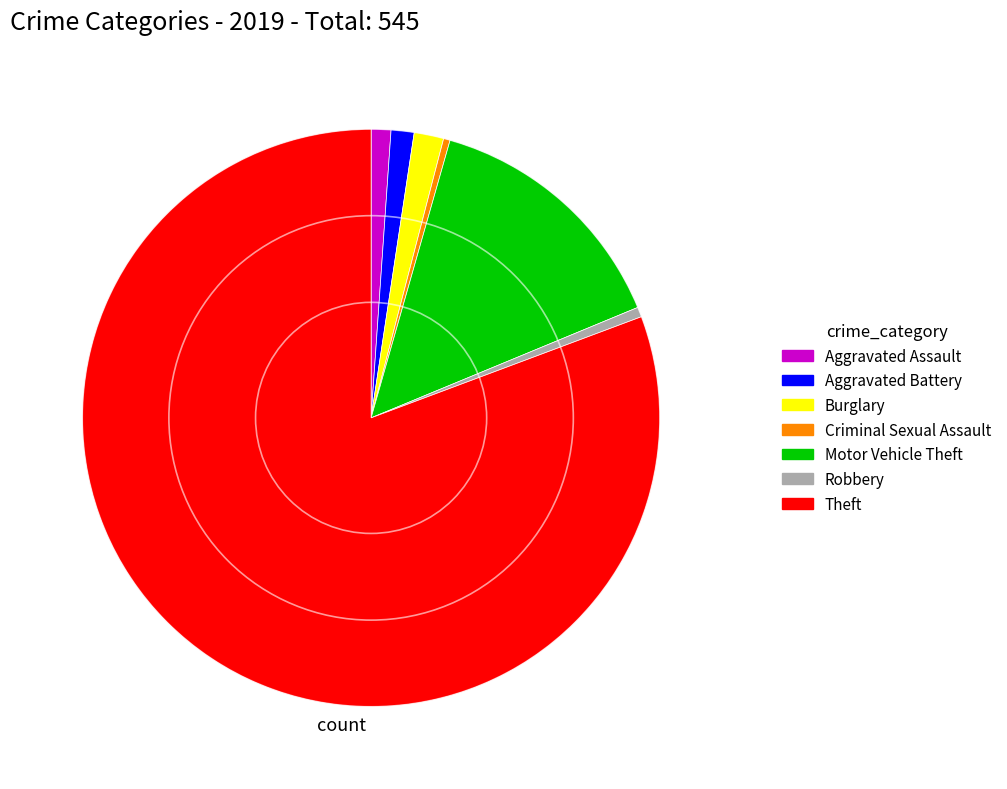

Which category has the biggest portion of the pie?

Theft